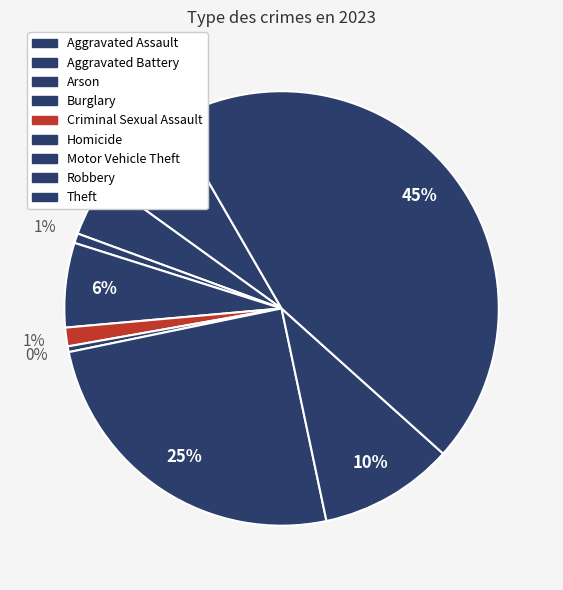

How much of the chart is everything except Motor Vehicle Theft?

74.9%